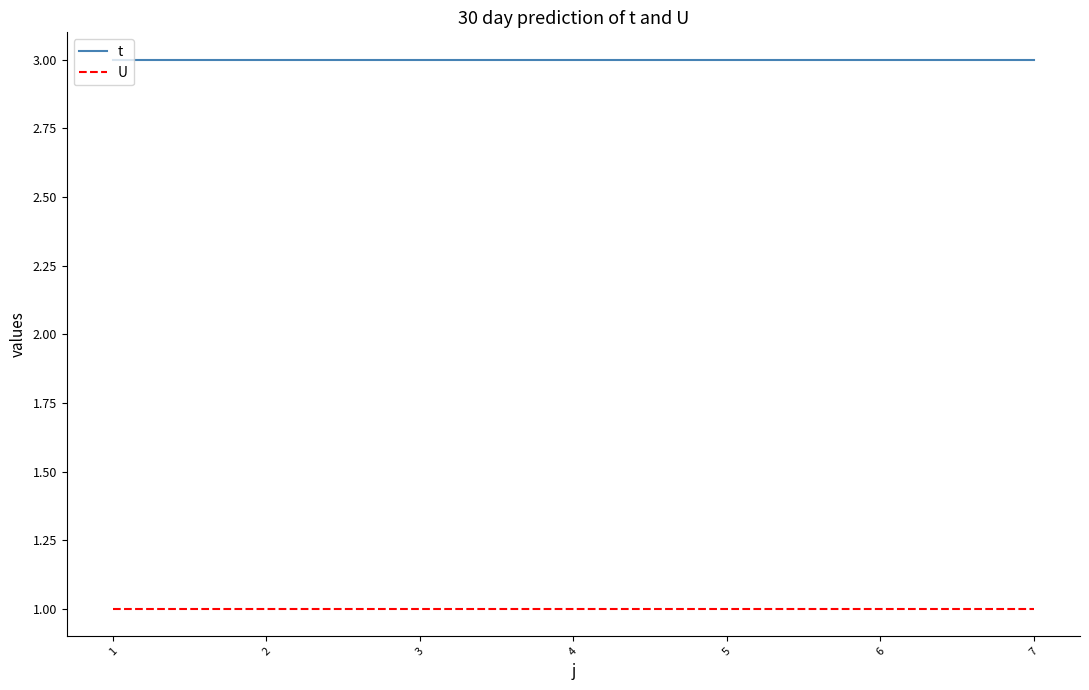

Is it true that t equals 3 at 3?

True